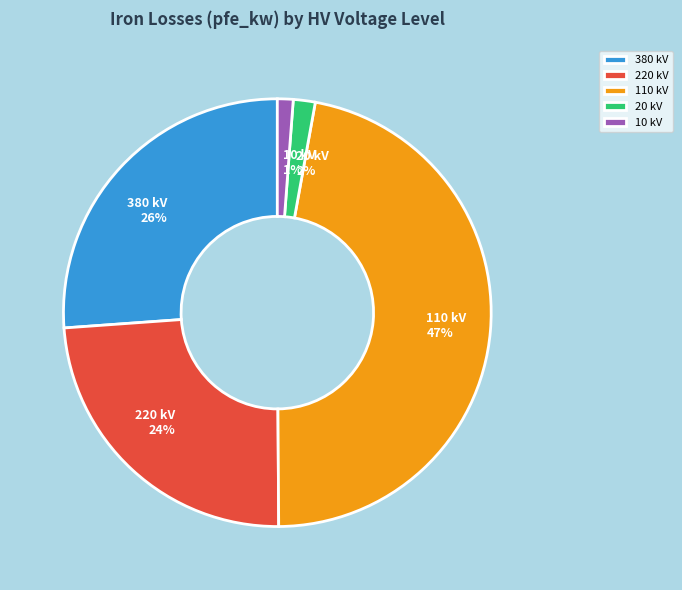

To the nearest percent, what is the average slice percentage?

20%